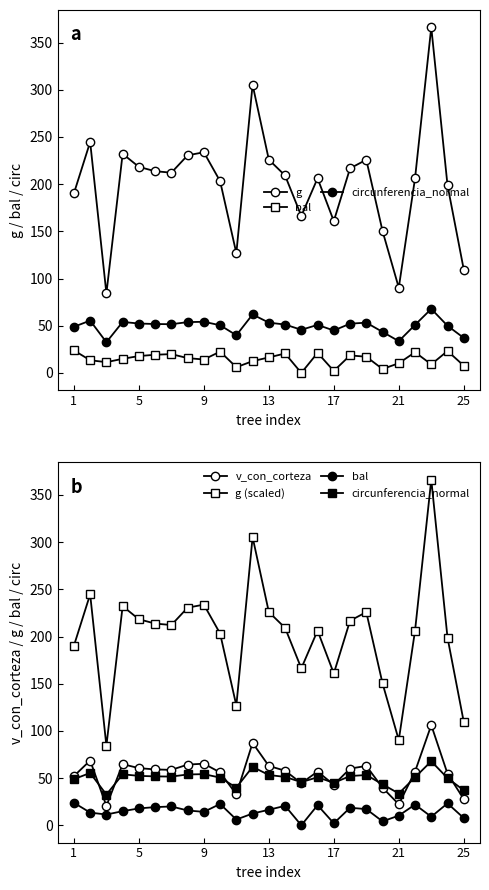

True or false: circunferencia_normal and g intersect in this chart.

False